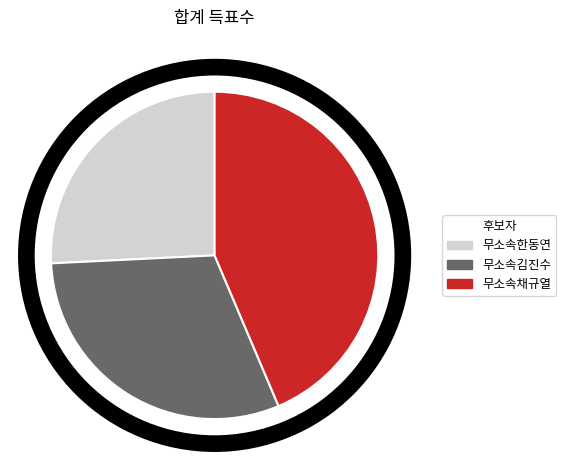

Which slice is the largest?

무소속채규열